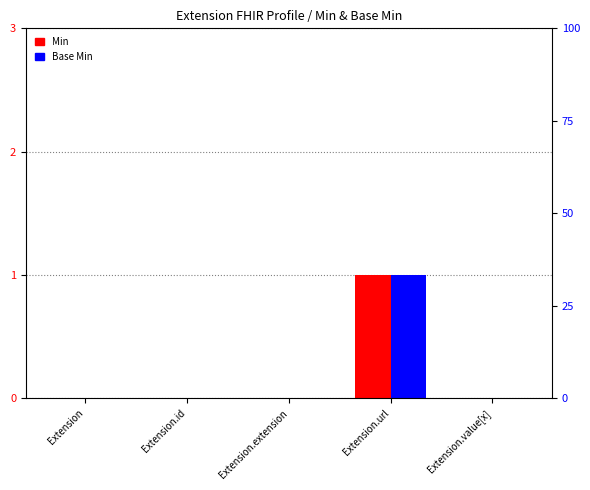

Which series has the largest total across all categories?

Min